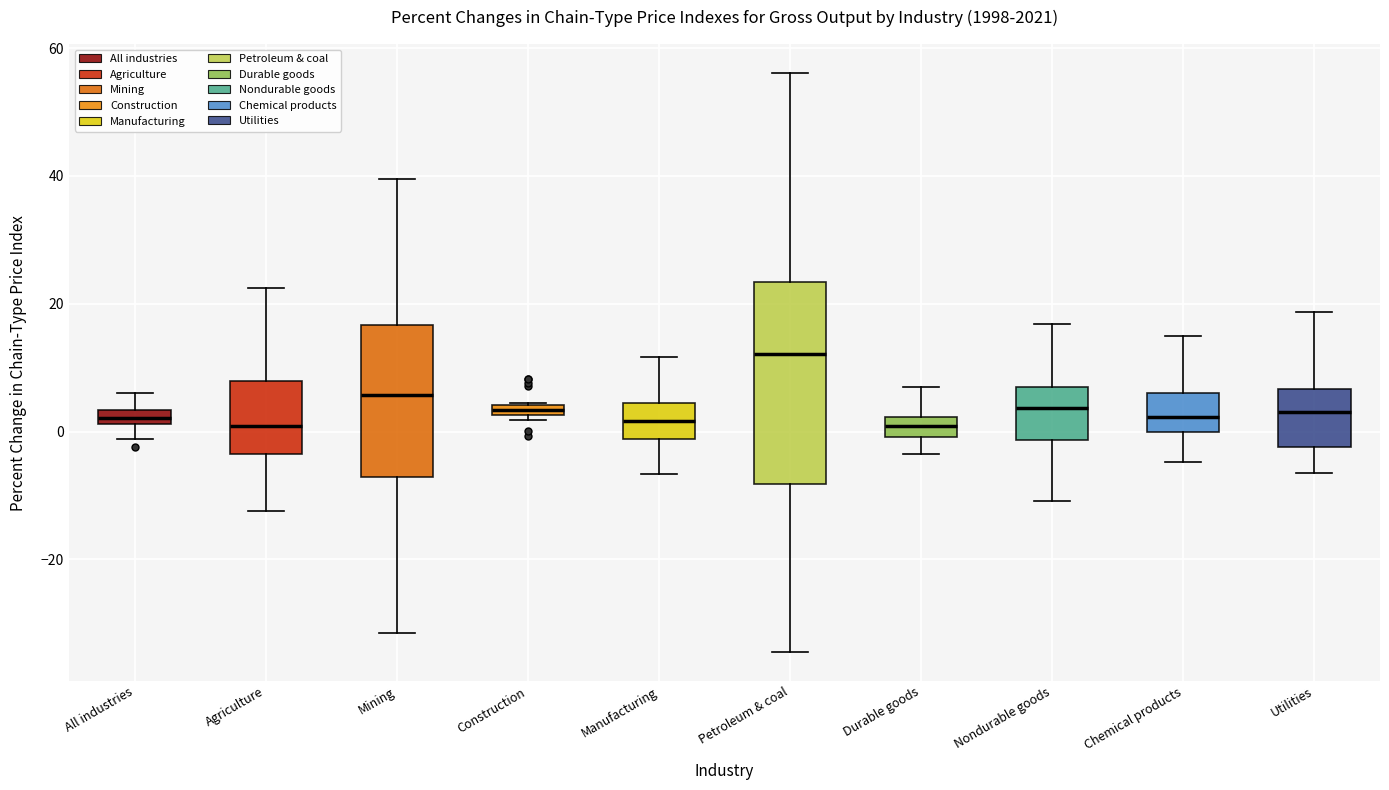

Which box is the tallest, from its lower edge to its upper edge?

Petroleum & coal